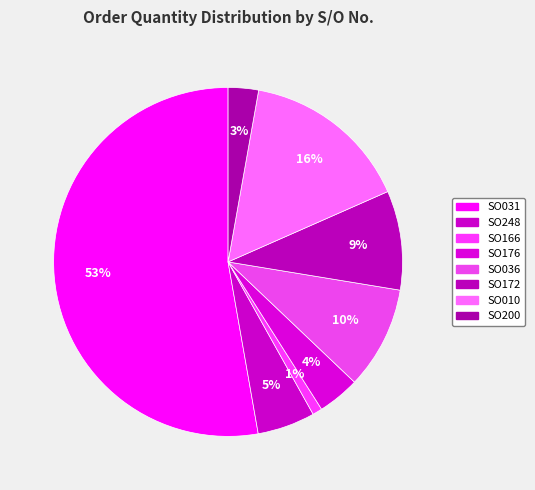

How many segments does this pie chart have?

8